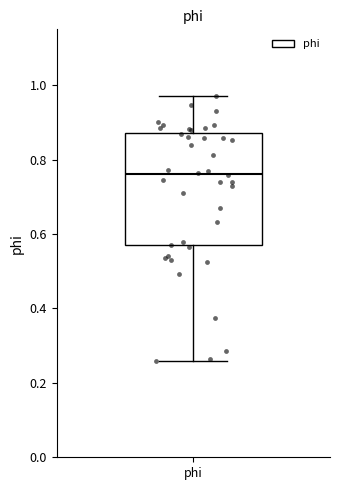

Where does the median line of the box for phi sit on the y-axis? The values are not printed on the chart, so give them approximately, as read against the axis.

0.76